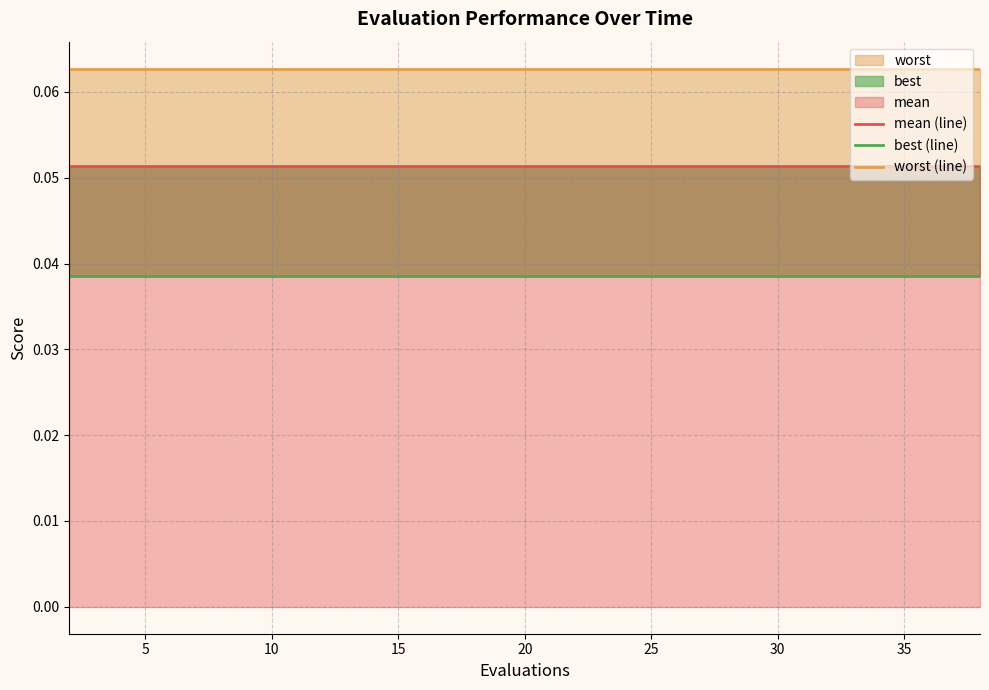

What is the sum of all worst (line) values?

1.3